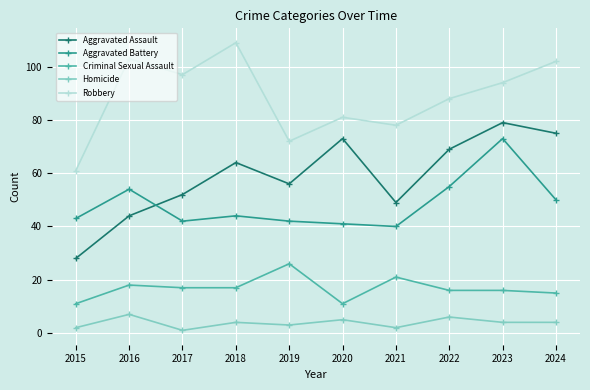

What is the total value across all series at 2020?

211